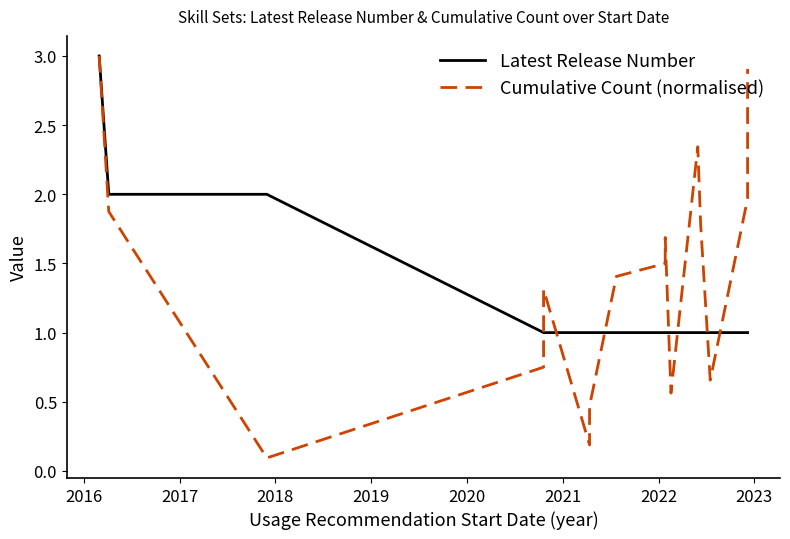

Which series has the widest spread of values?

Cumulative Count (normalised)